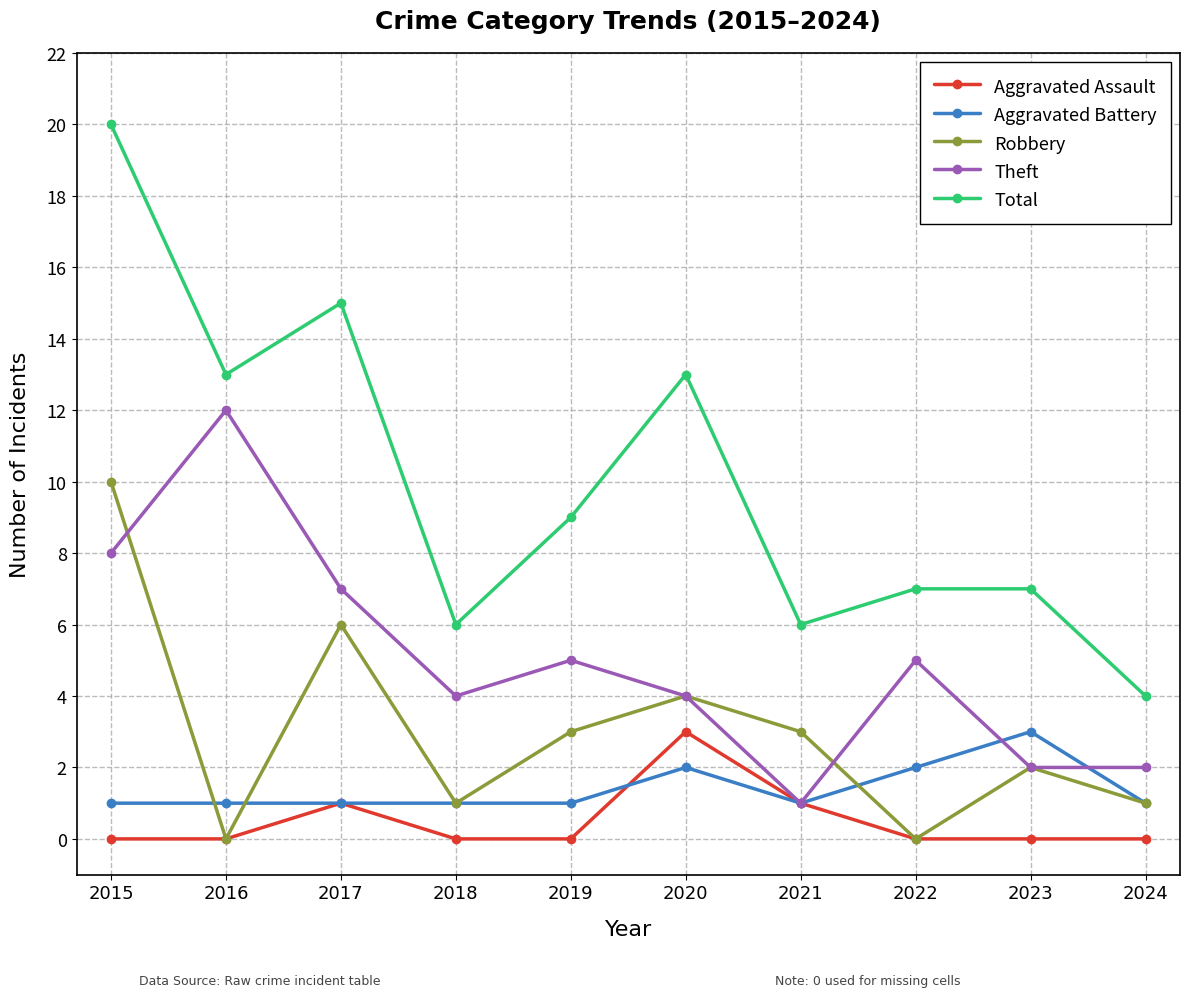

Between 2019 and 2022, which series saw the biggest shift?

Robbery